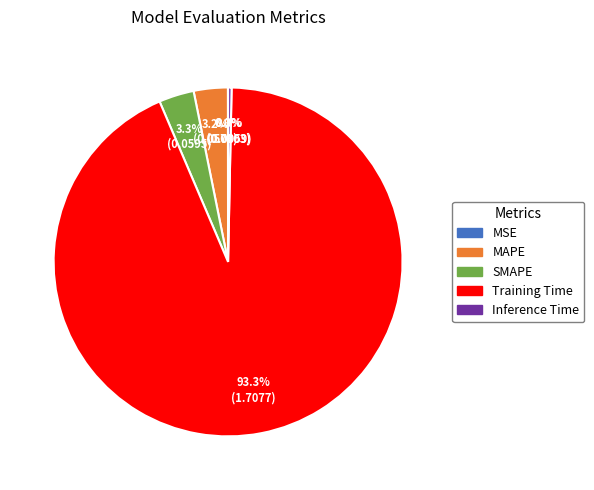

Which slice is the largest?

Training Time